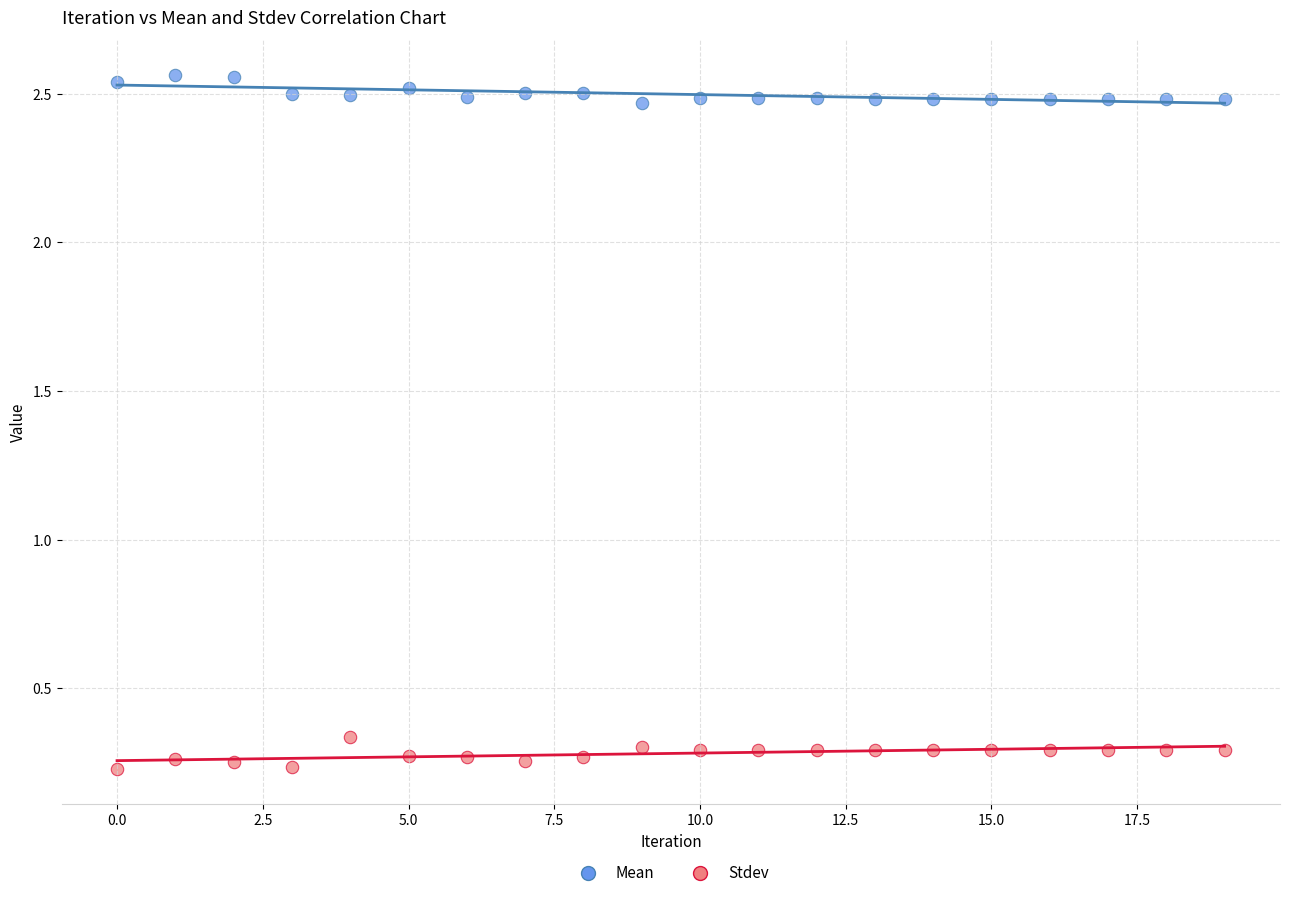

Which series reaches the minimum Y coordinate?

Stdev